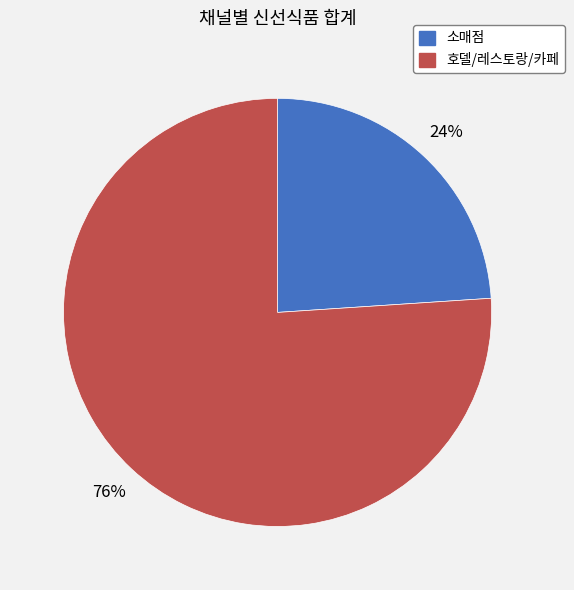

To the nearest percent, what percentage of the pie is 소매점?

24%